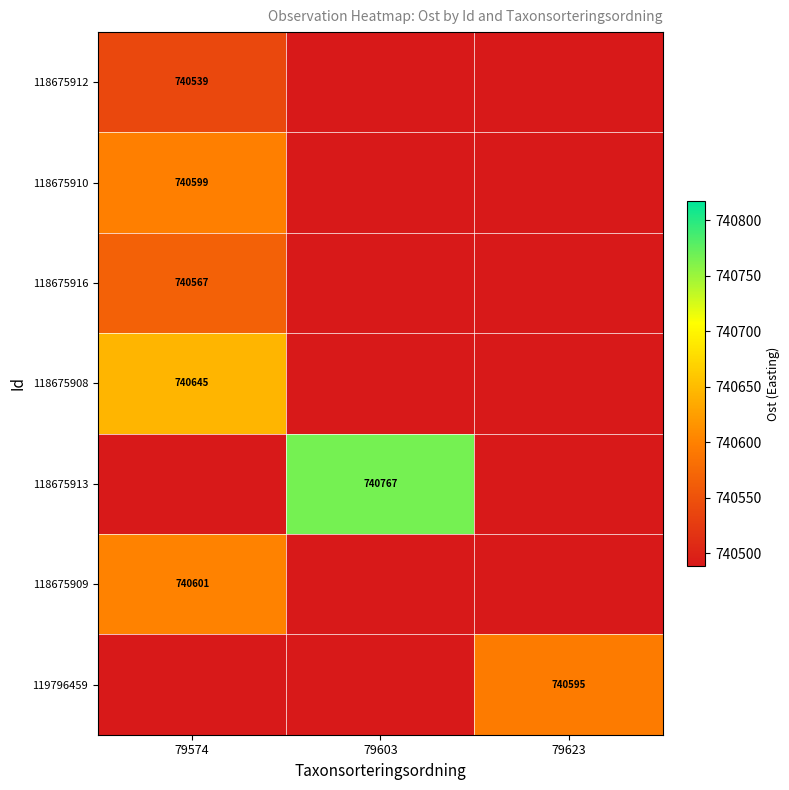

How many data points does each series have?

3